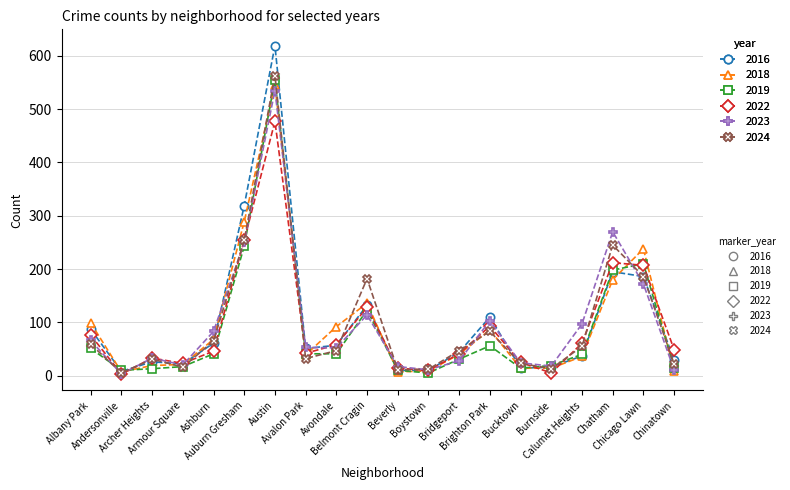

True or false: 2019 has a value of 243 at Auburn Gresham.

True